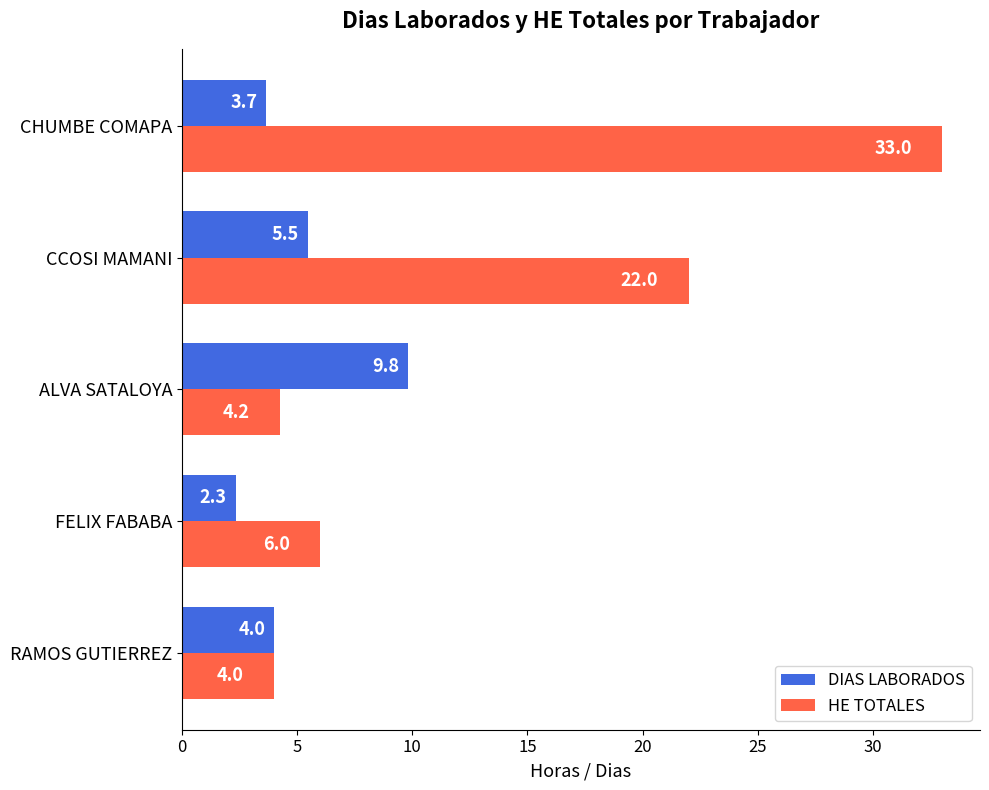

At which category is the sum across all series the highest?

CHUMBE COMAPA